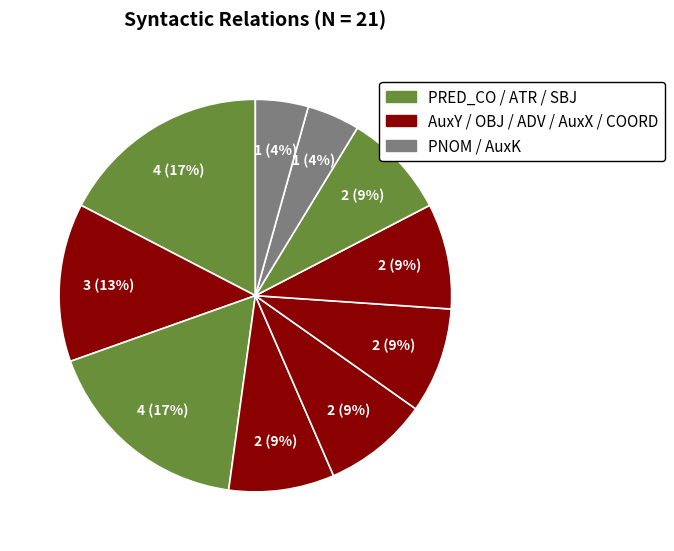

Which slice is the smallest?

PNOM